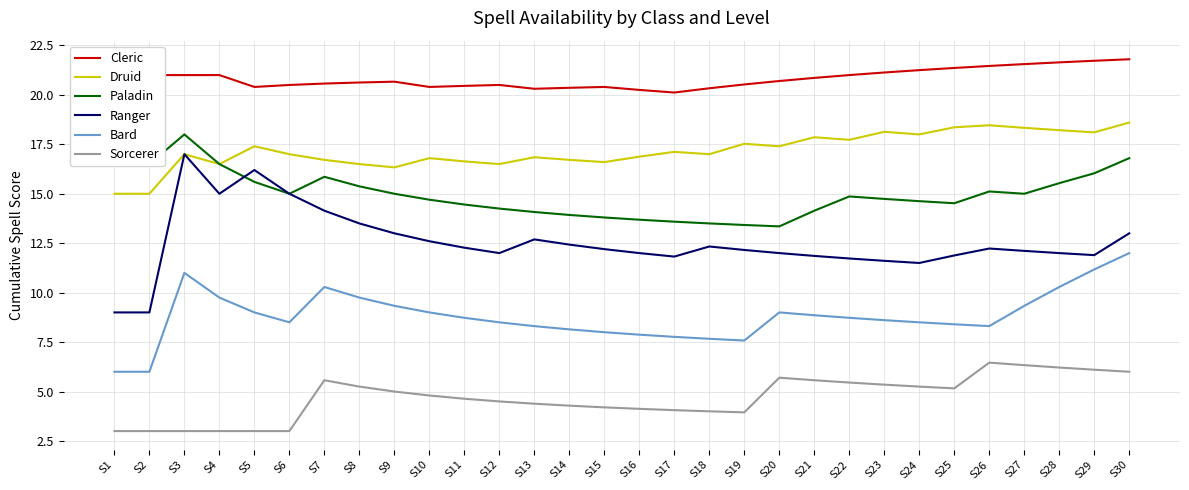

Which series has the largest range (max minus min)?

Ranger